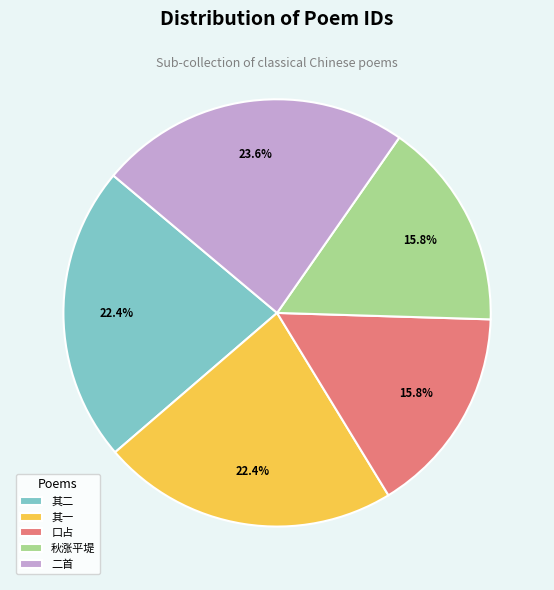

Does any single category account for the majority?

No